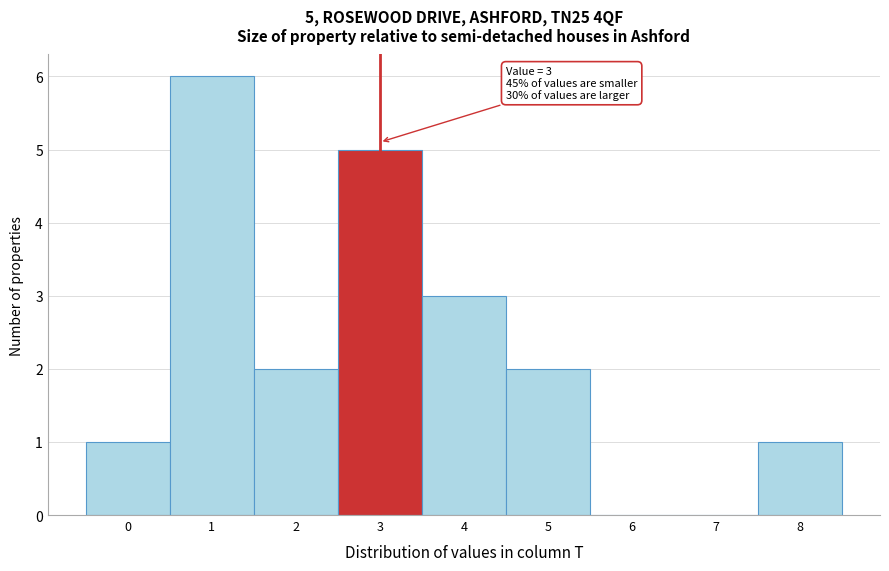

Over which range of the x-axis is the bar tallest?

0.5 to 1.5